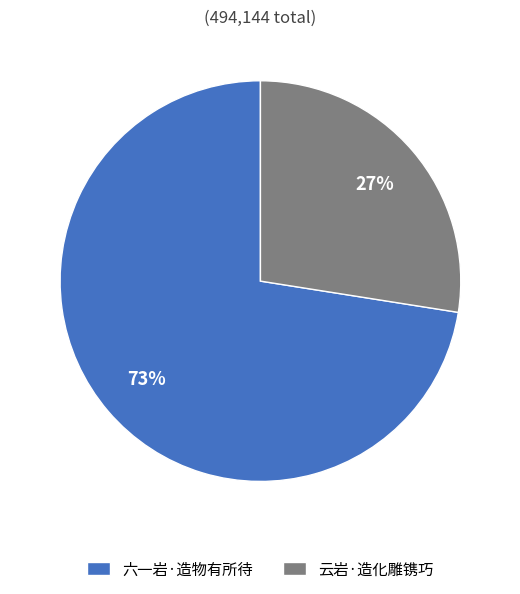

True or false: 六一岩·造物有所待 accounts for 73% of the total.

True